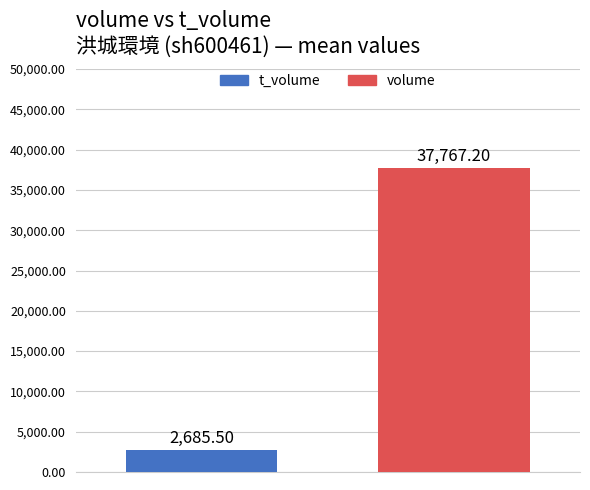

Which series has the widest spread of values?

t_volume